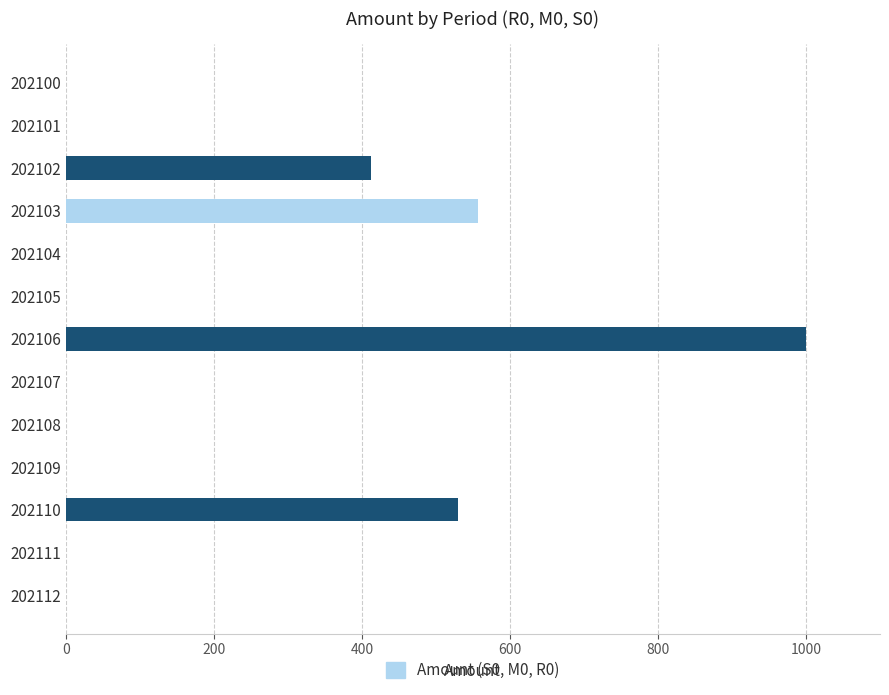

At which category does the chart reach its peak across all series?

202106